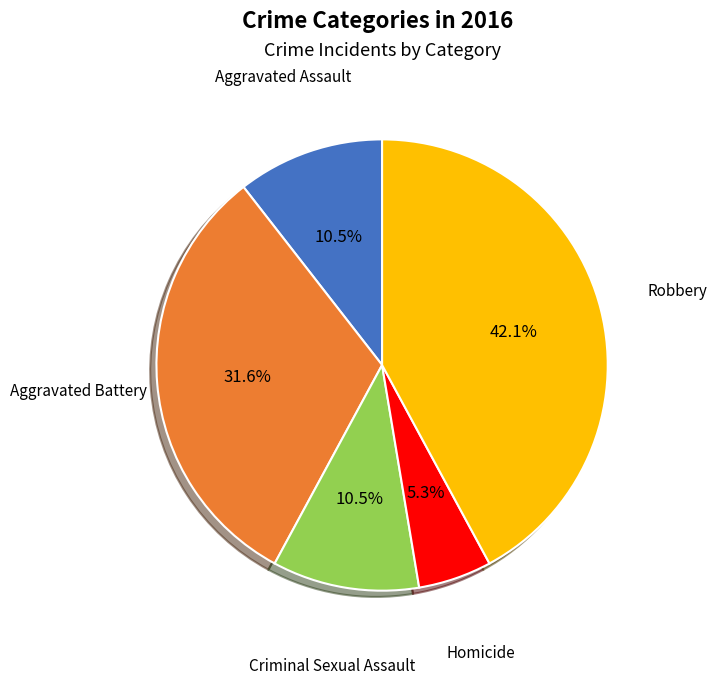

Does any single category account for the majority?

No